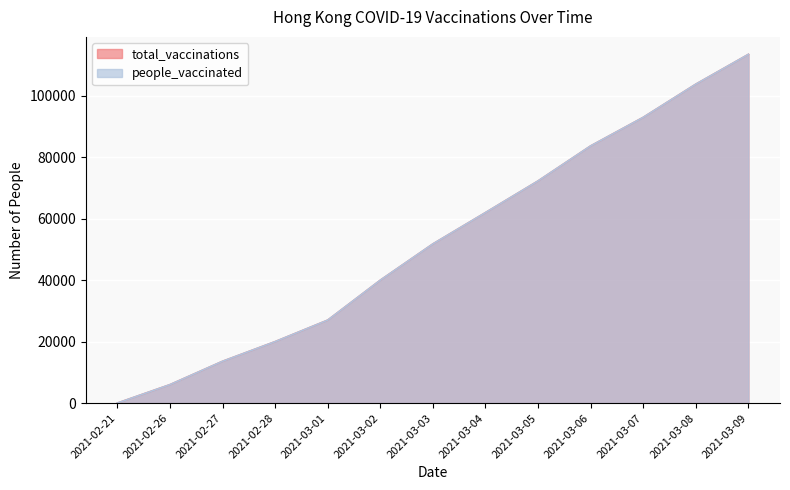

Reading left to right, transcribe all the data shown in this chart.

total_vaccinations: 0	6000	13600	20000	27000	40000	51800	62000	72300	83700	93000	103800	113500
people_vaccinated: 0	6000	13600	20000	27000	40000	51800	62000	72300	83700	93000	103800	113500